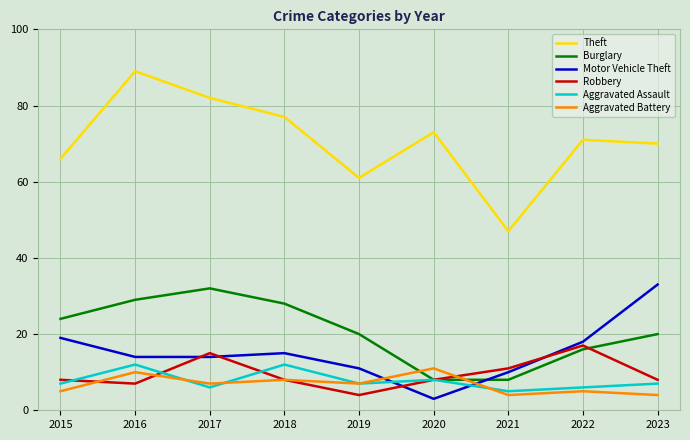

Is the value of Burglary at 2017 greater than the value of Robbery at 2019?

Yes